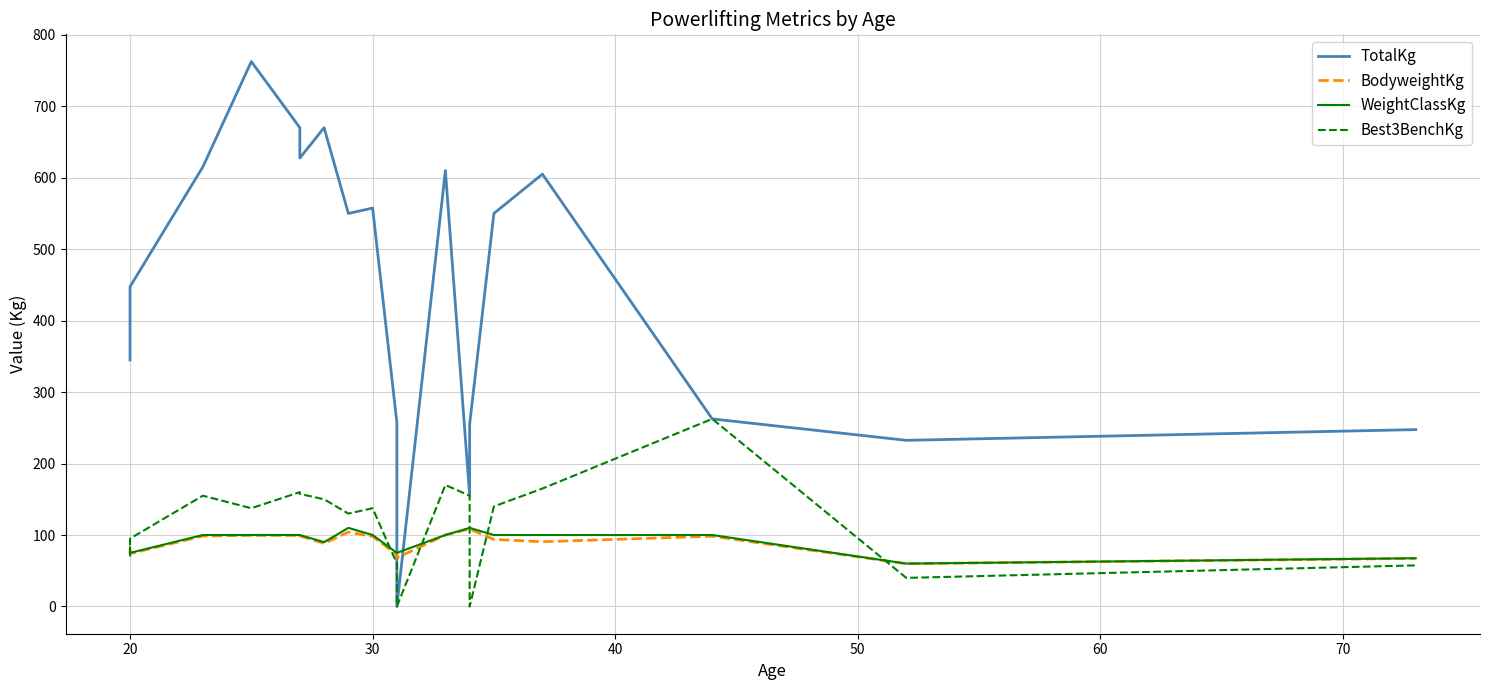

How many values in the TotalKg series exceed 550?

8